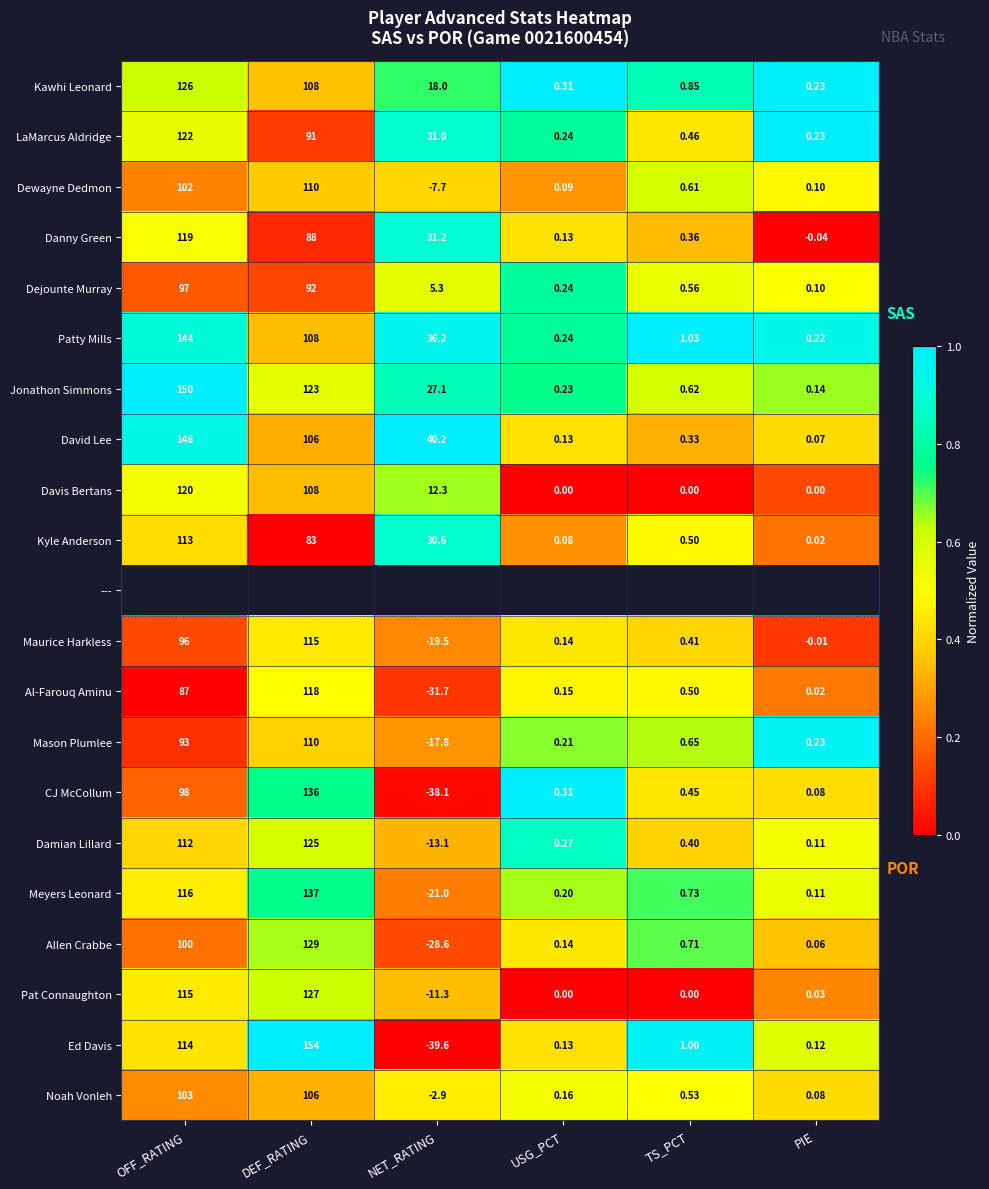

Is the value of David Lee at PIE greater than the value of Pat Connaughton at TS_PCT?

Yes